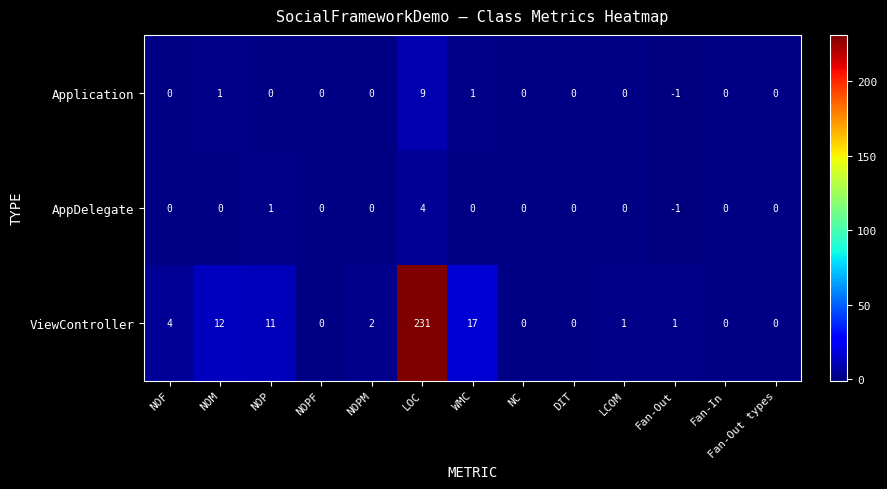

At which label does Application reach its minimum?

Fan-Out